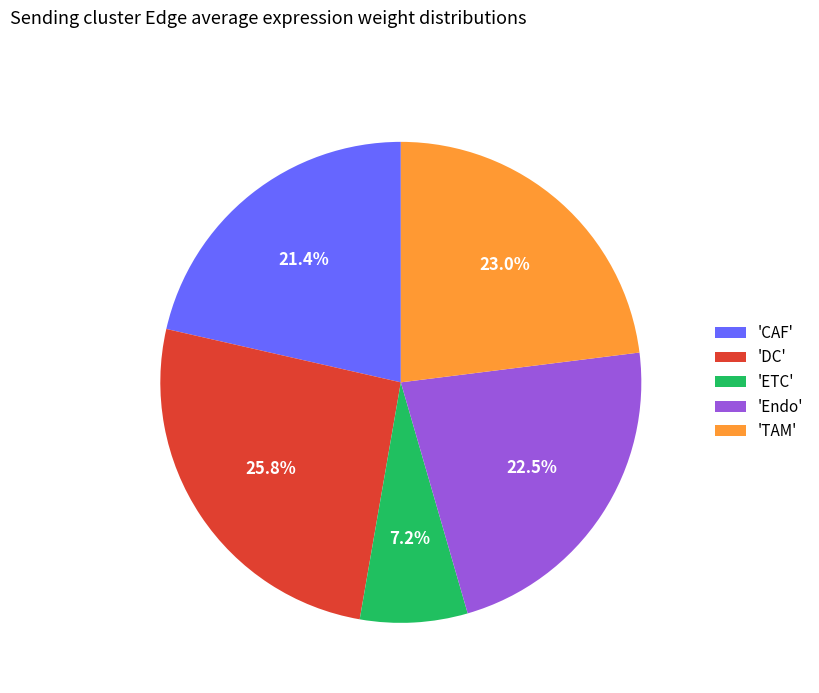

Combined, do 'TAM' and 'DC' account for over 50%?

No